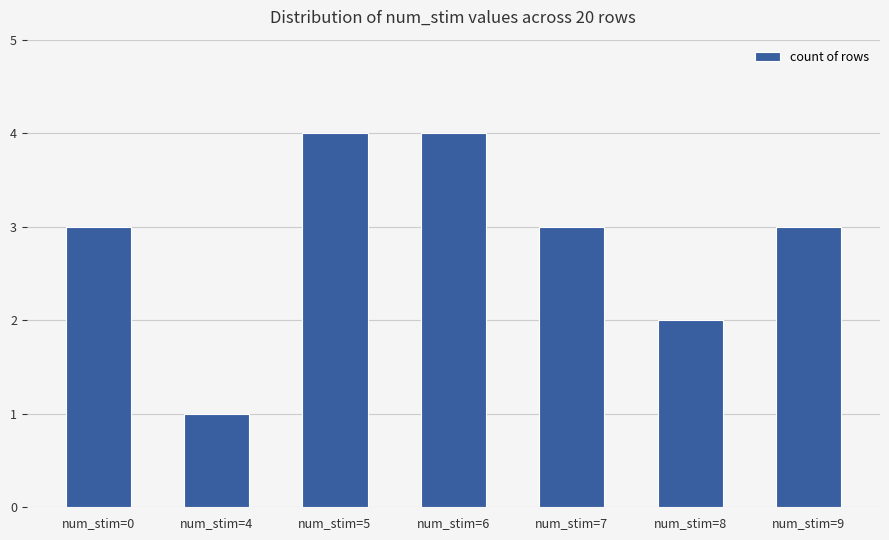

Reading left to right, transcribe all the data shown in this chart.

3	1	4	4	3	2	3